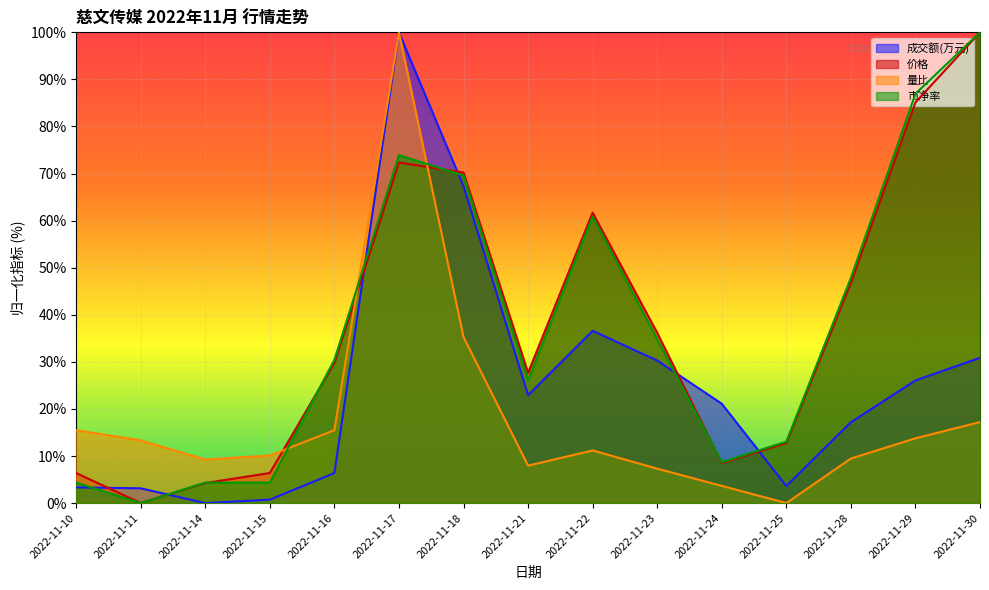

What are all the series names shown in the legend?

成交额(万元), 价格, 量比, 市净率